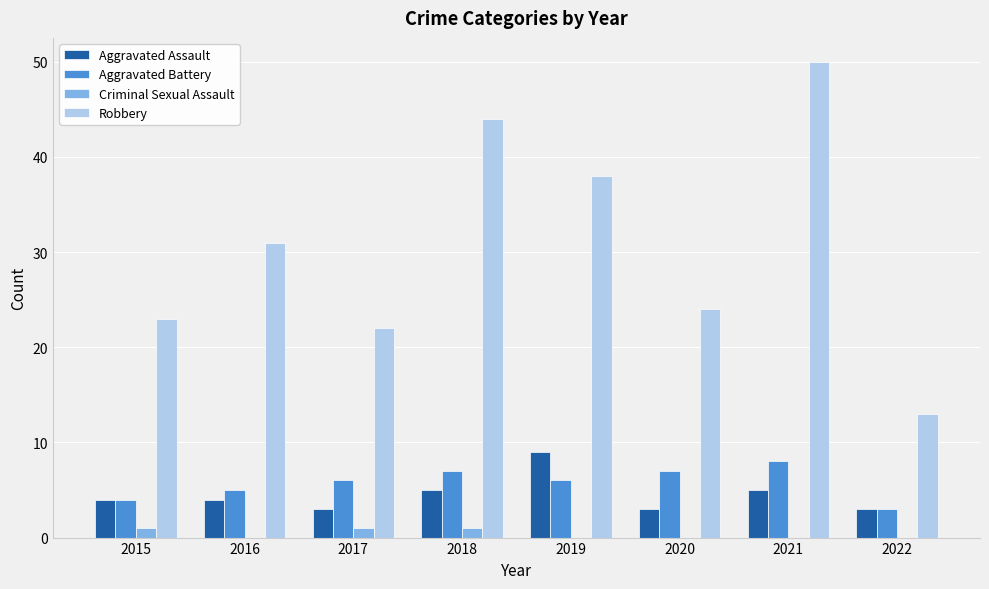

What is the sum of all Aggravated Assault values?

36